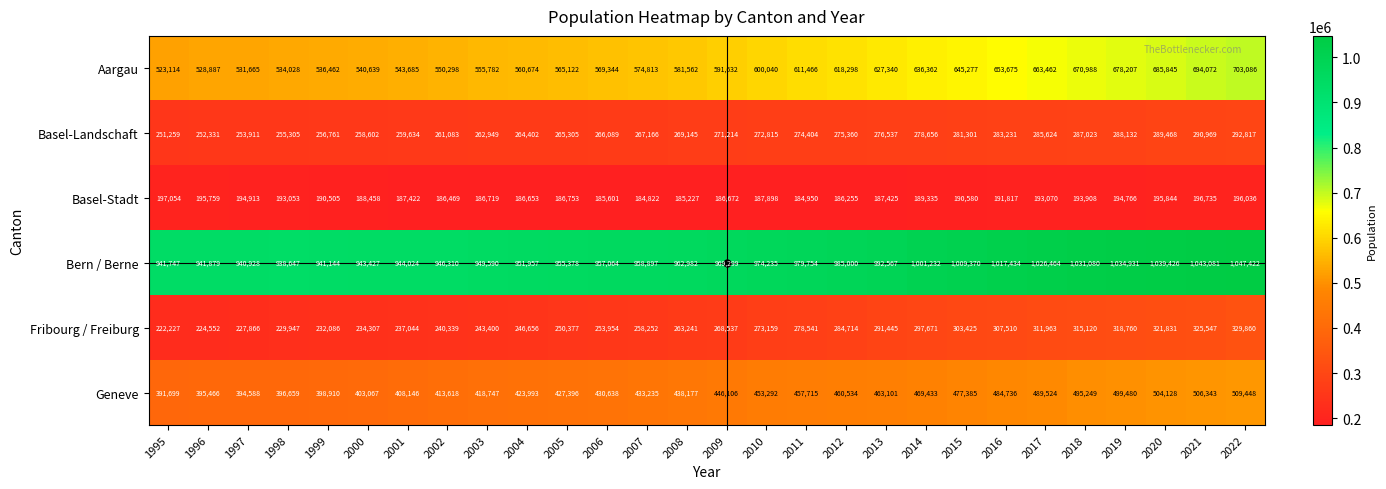

The value of Basel-Stadt at 2009 is 322328. True or false?

False